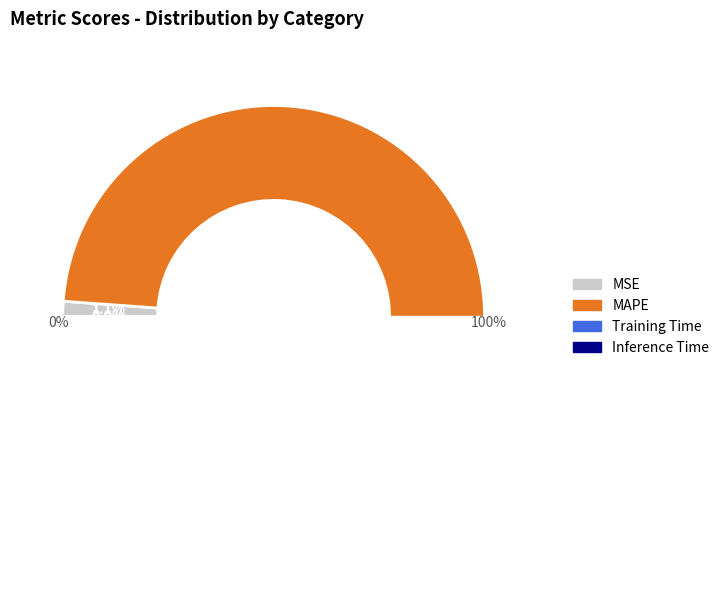

To the nearest percent, what percentage of the pie is MSE?

1%